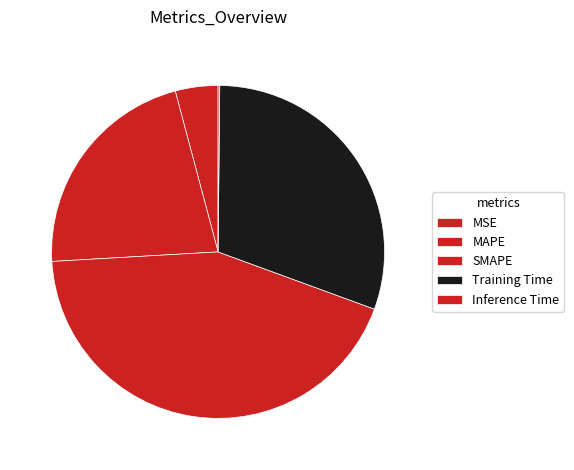

What is the change in value from MSE to MAPE?

+0.8